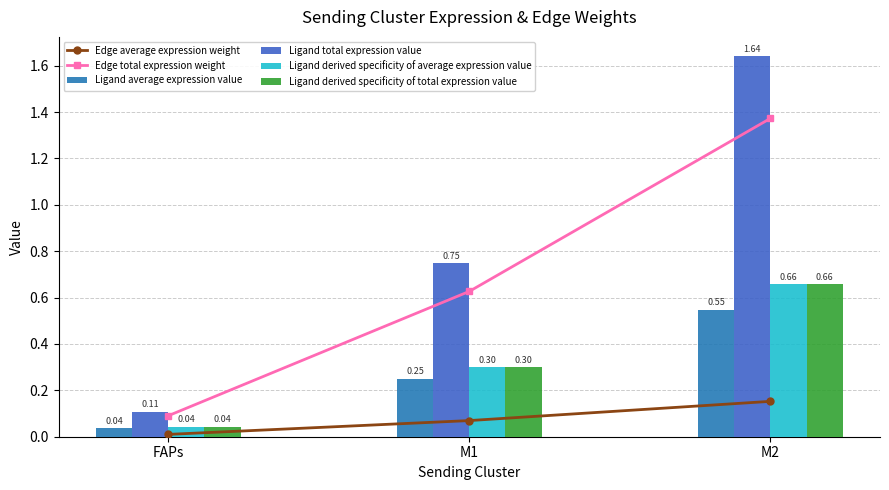

Rank the categories by Edge total expression weight value from highest to lowest.

M2, M1, FAPs